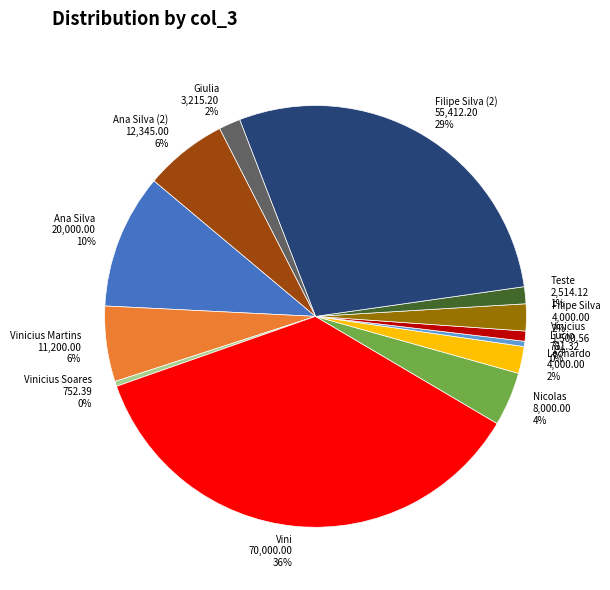

To the nearest percent, what portion does Teste represent?

1%